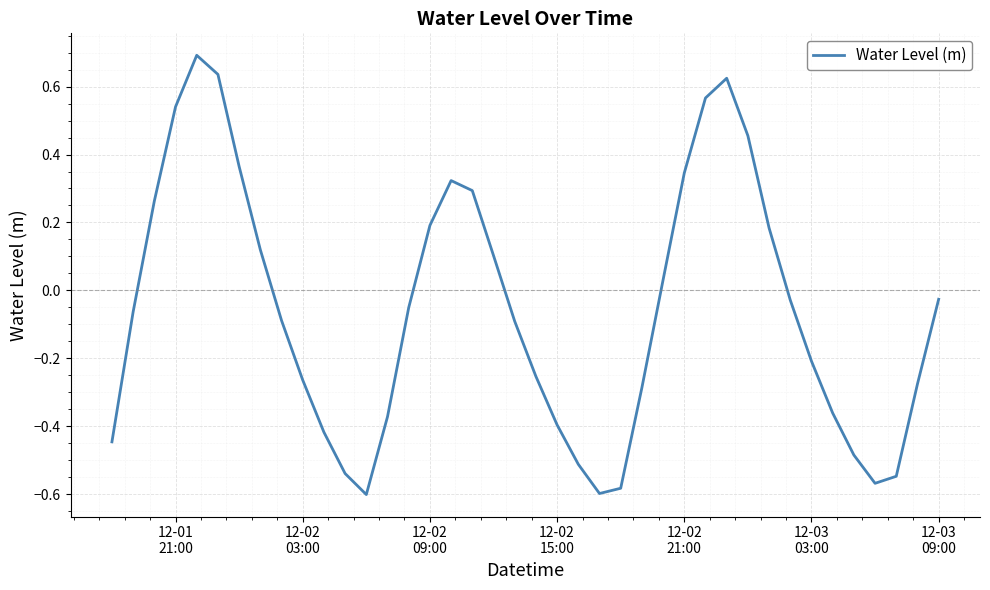

What is the difference between the maximum and minimum values?

1.3